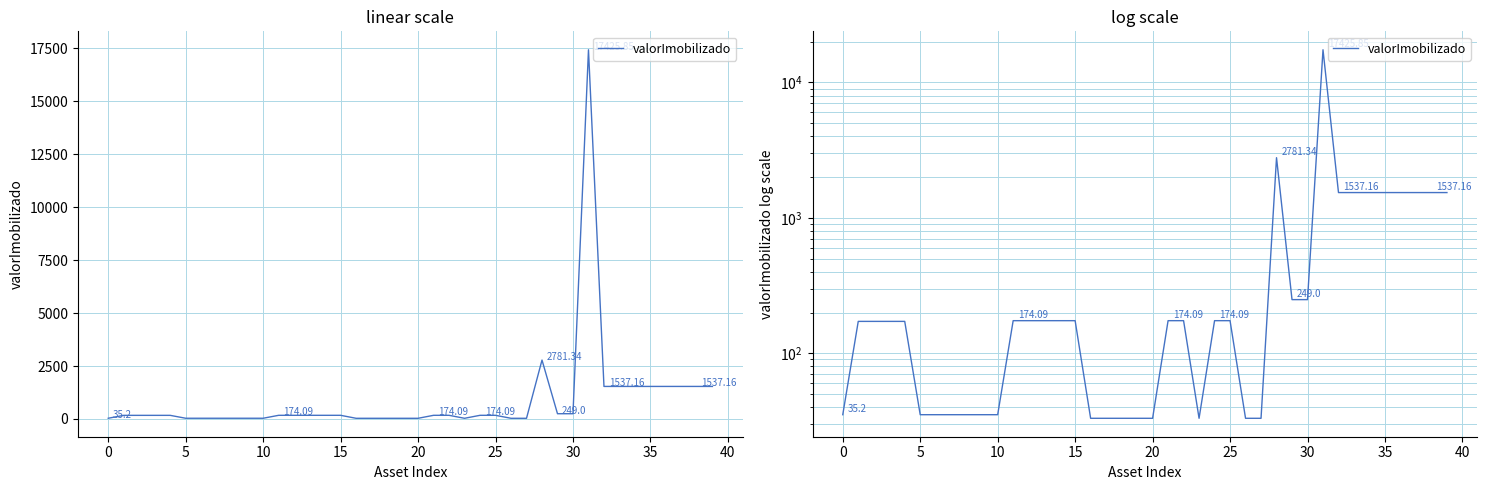

True or false: the data has more than 2 interior local peaks.

False